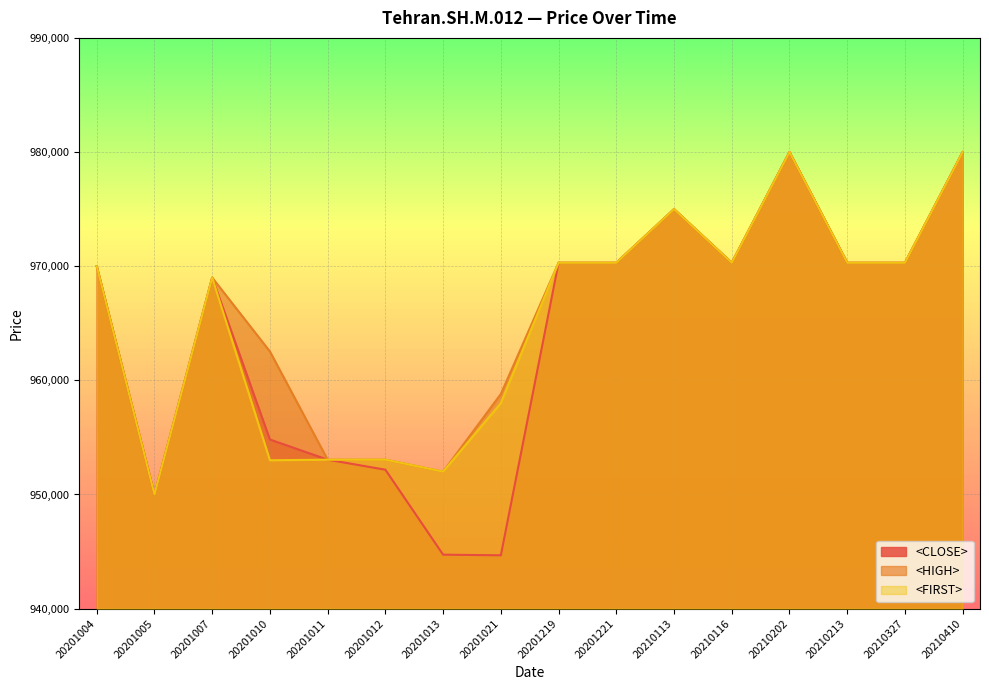

Reading left to right, transcribe all the data shown in this chart.

<CLOSE>: 20201004=970000	20201005=950000	20201007=969000	20201010=954815	20201011=953050	20201012=952171	20201013=944728	20201021=944673	20201219=970300	20201221=970300	20210113=975000	20210116=970300	20210202=980000	20210213=970300	20210327=970300	20210410=980000
<HIGH>: 20201004=970000	20201005=950000	20201007=969000	20201010=962530	20201011=953050	20201012=953051	20201013=952002	20201021=958800	20201219=970300	20201221=970300	20210113=975000	20210116=970300	20210202=980000	20210213=970300	20210327=970300	20210410=980000
<FIRST>: 20201004=970000	20201005=950000	20201007=969000	20201010=953000	20201011=953050	20201012=953051	20201013=952002	20201021=958000	20201219=970300	20201221=970300	20210113=975000	20210116=970300	20210202=980000	20210213=970300	20210327=970300	20210410=980000